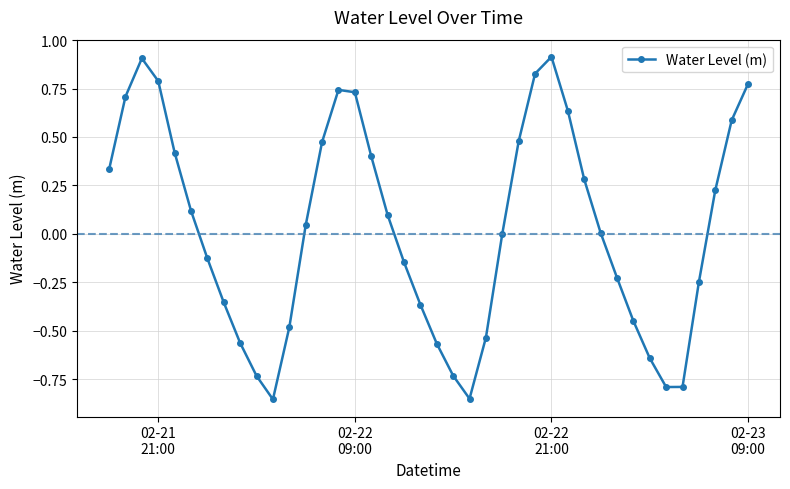

How many lines are shown in the chart?

1